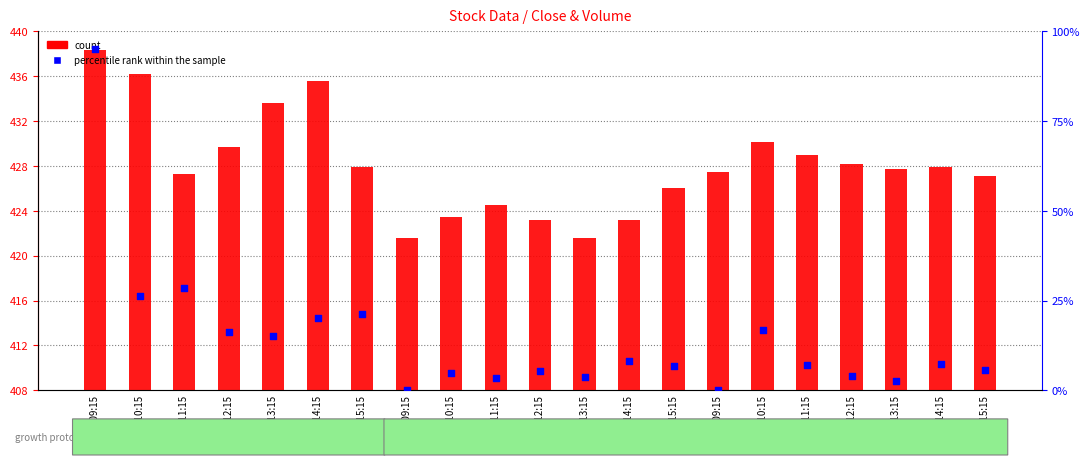

At which category is the sum across all series the highest?

06-08 09:15